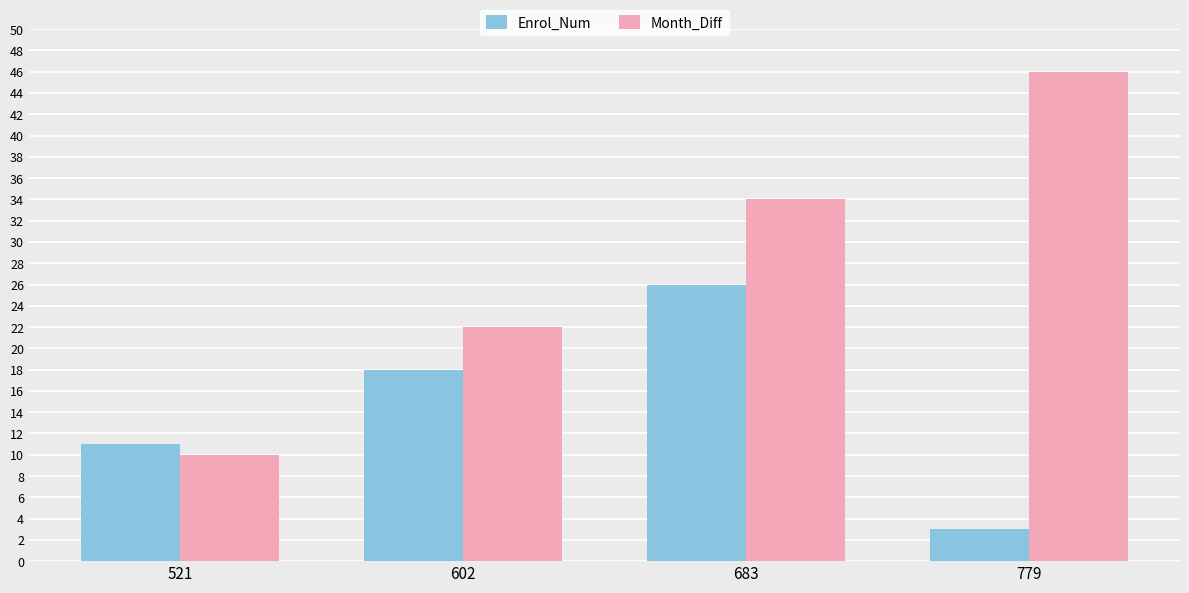

At how many categories does at least one series exceed 38?

1